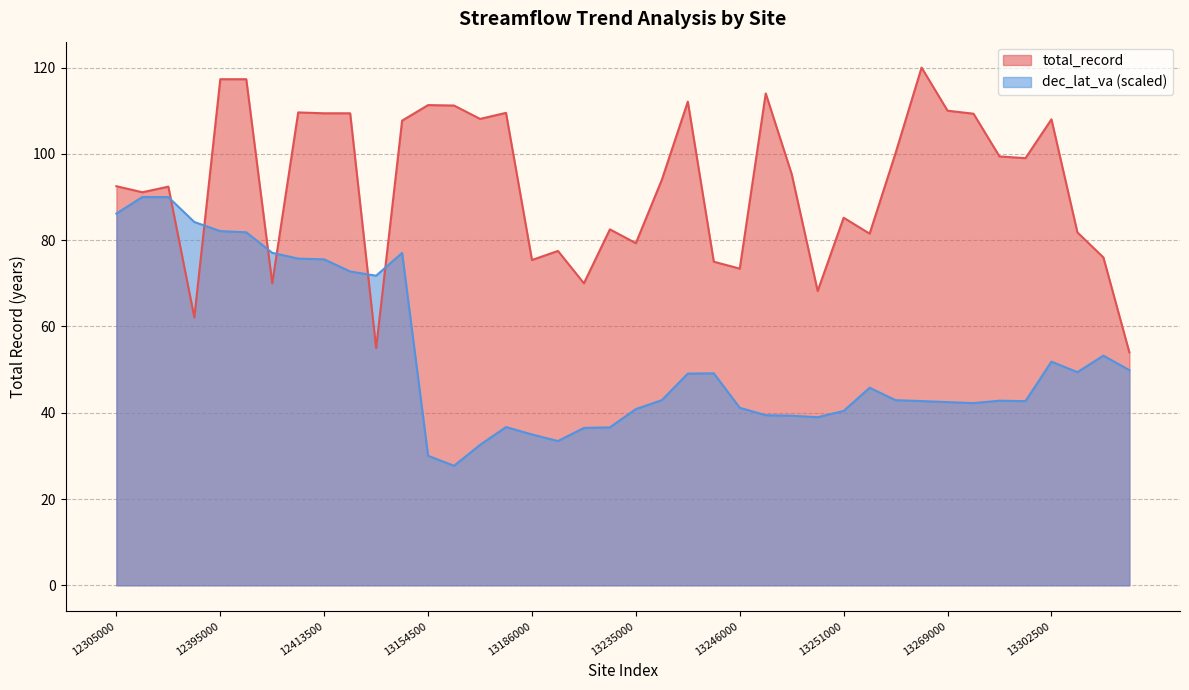

At which category does the chart reach its peak across all series?

13266000